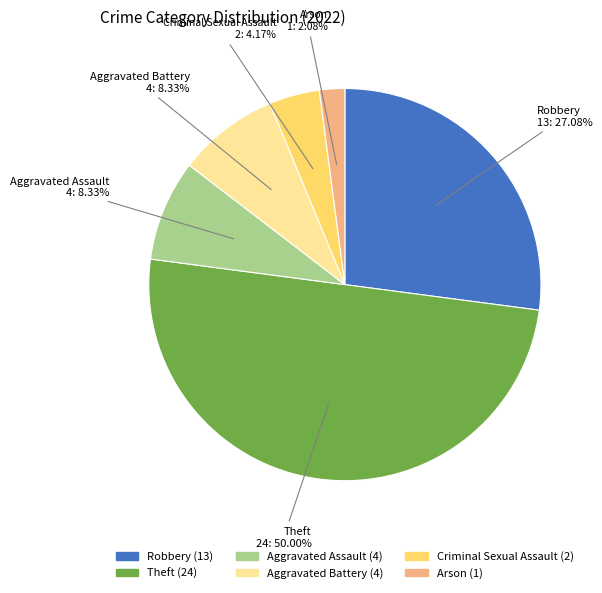

To the nearest percent, what is the difference between the largest and smallest slice percentages?

48%